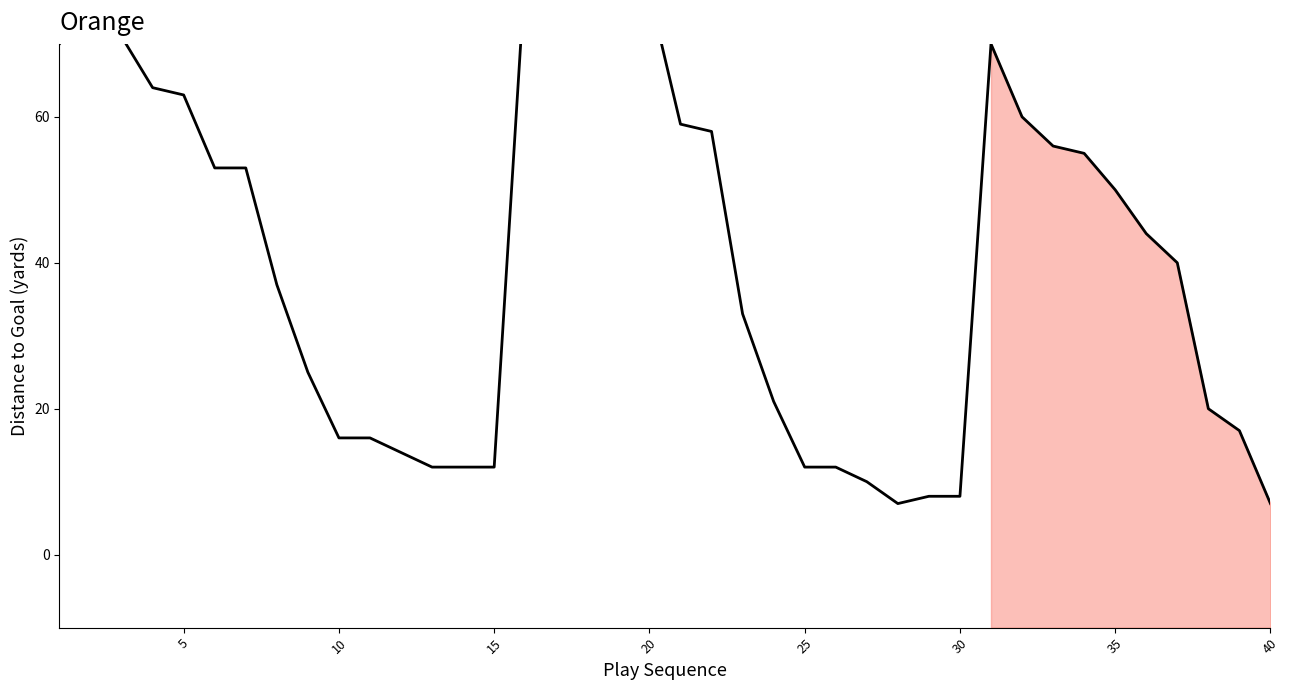

What is the value of the 1st point from the left?

70